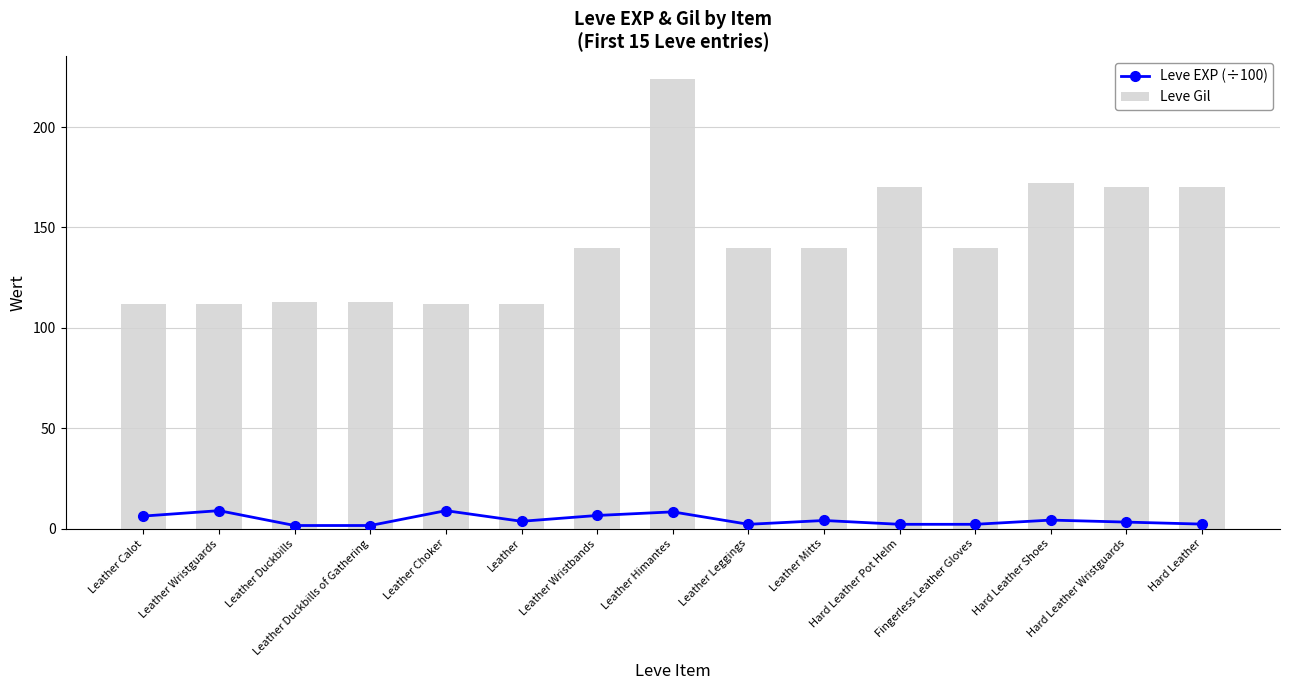

At which label does Leve EXP (÷100) first exceed 3?

Leather Calot